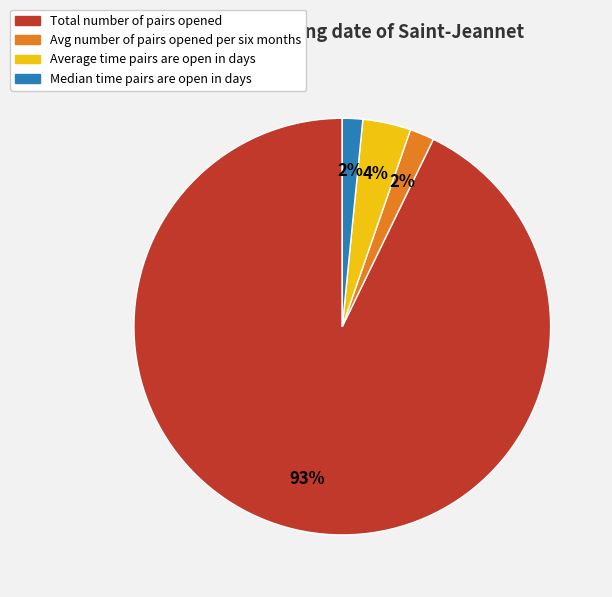

Count the number of slices in the pie.

4